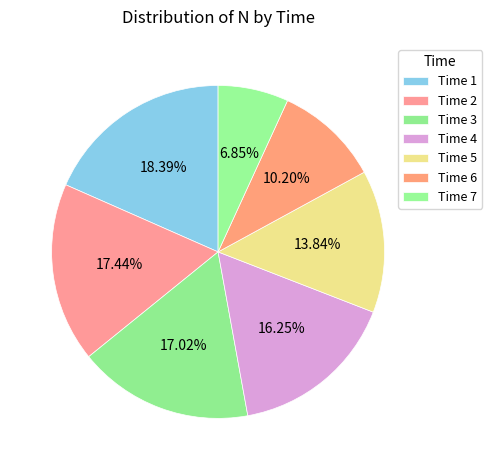

To the nearest percent, what is the difference between the largest and smallest slice percentages?

12%